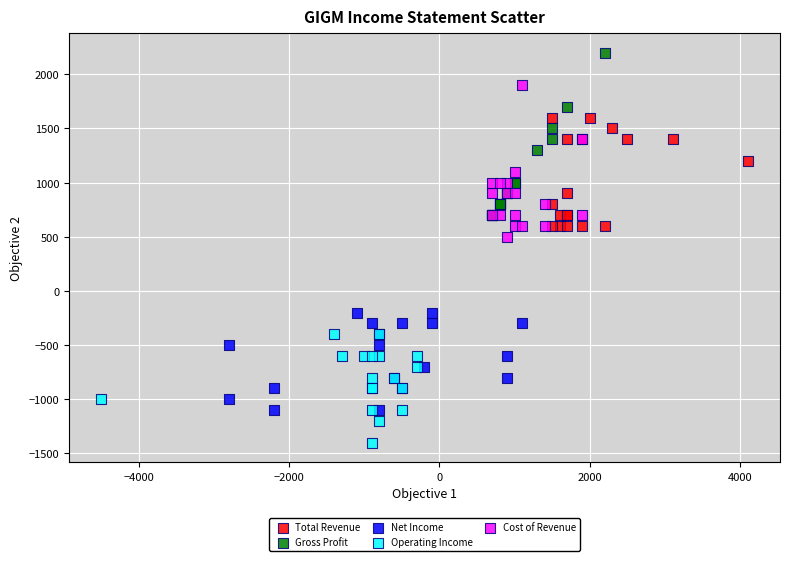

Which series has the largest Y range (max minus min)?

Gross Profit